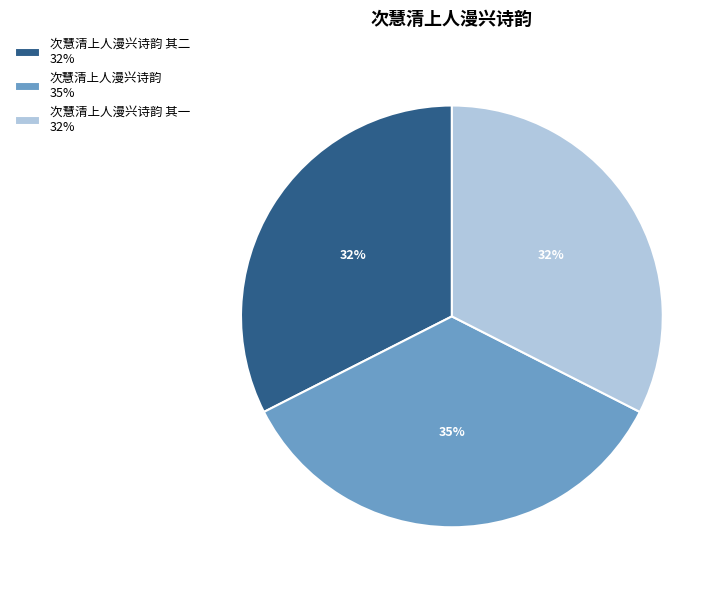

How many segments does this pie chart have?

3